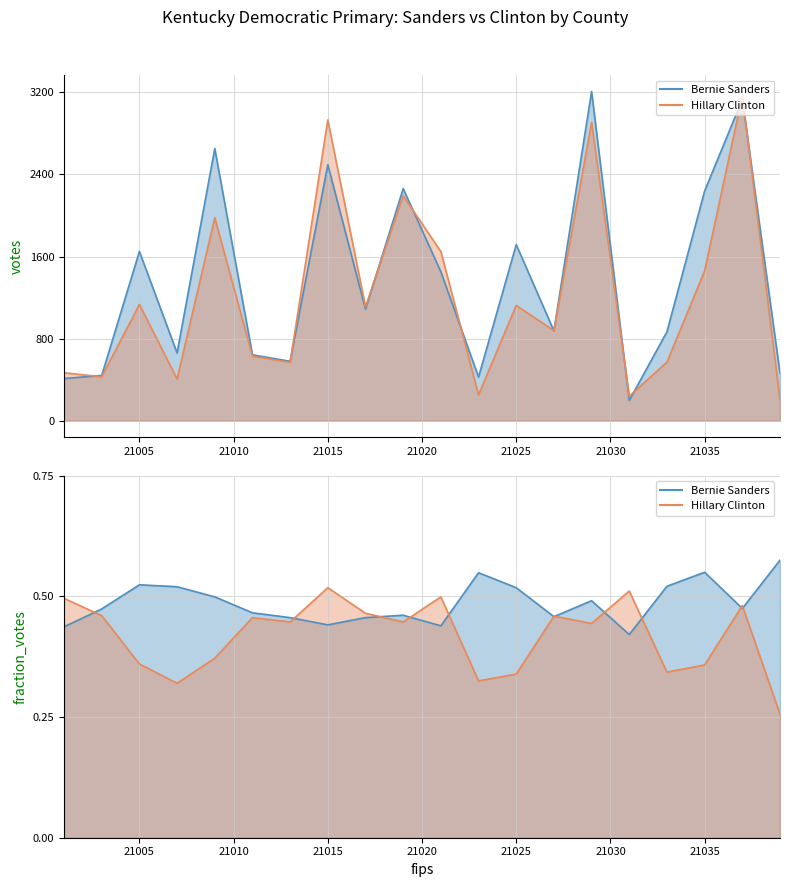

After their last crossing, which series has the higher values: Hillary Clinton or Bernie Sanders?

Bernie Sanders